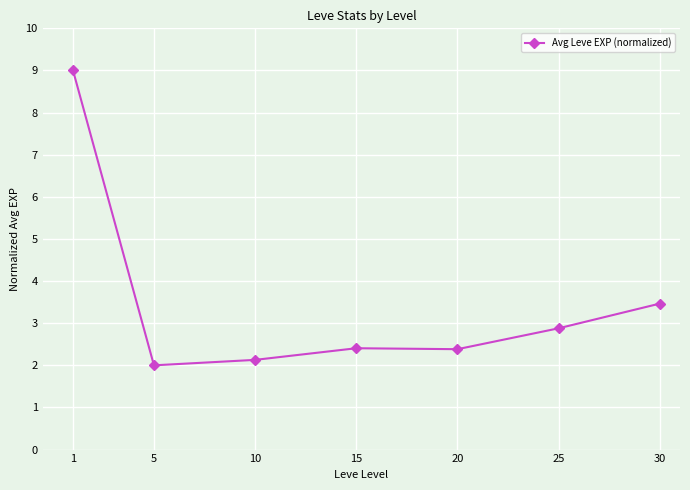

The chart shows a value of 0.6 at 25. True or false?

False